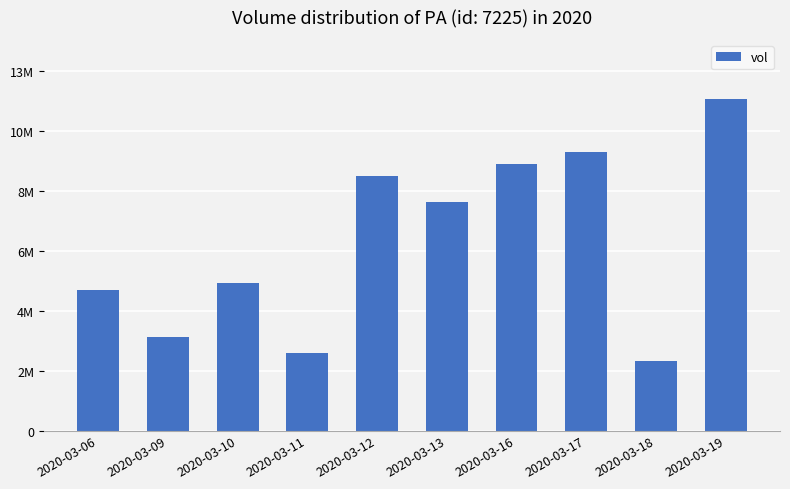

What is the smallest value displayed?

2500400